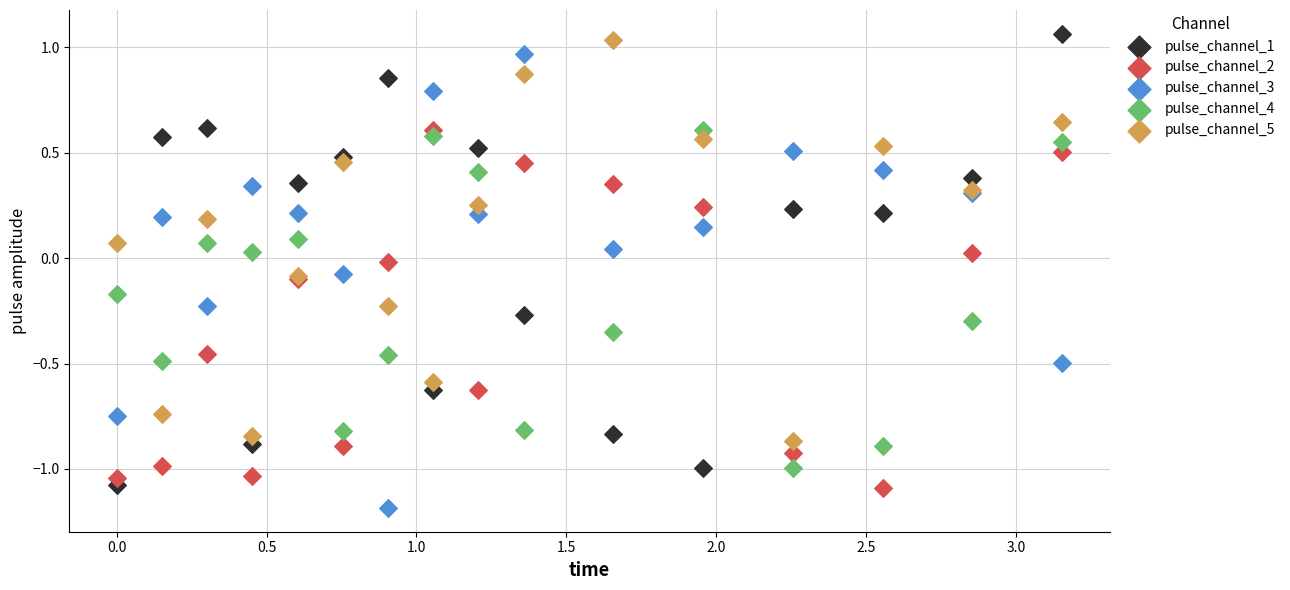

What is the X range (max minus min) for the scatter plot?

3.2